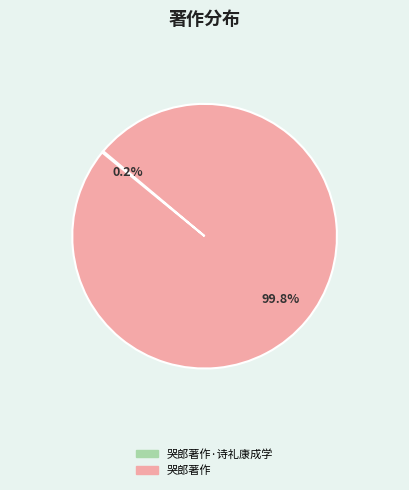

Is there any slice that represents more than half of the pie?

Yes